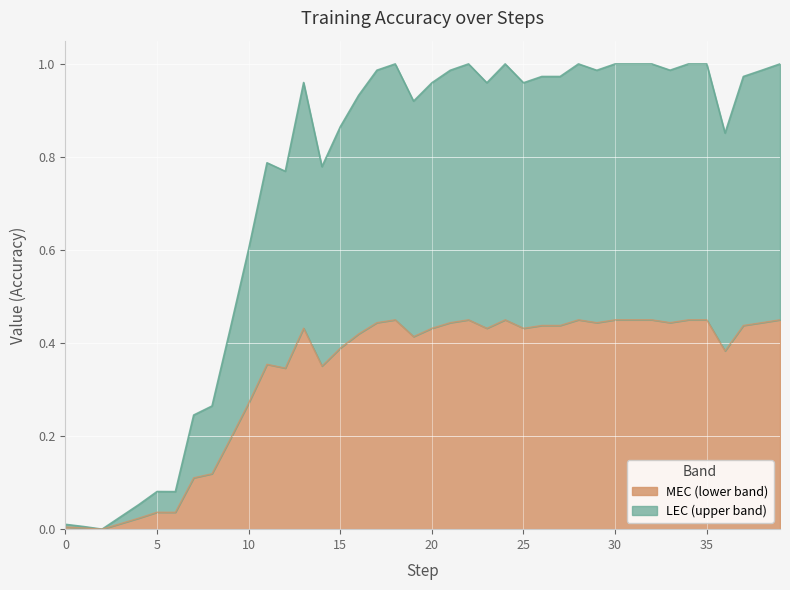

How many positive values are there?

39